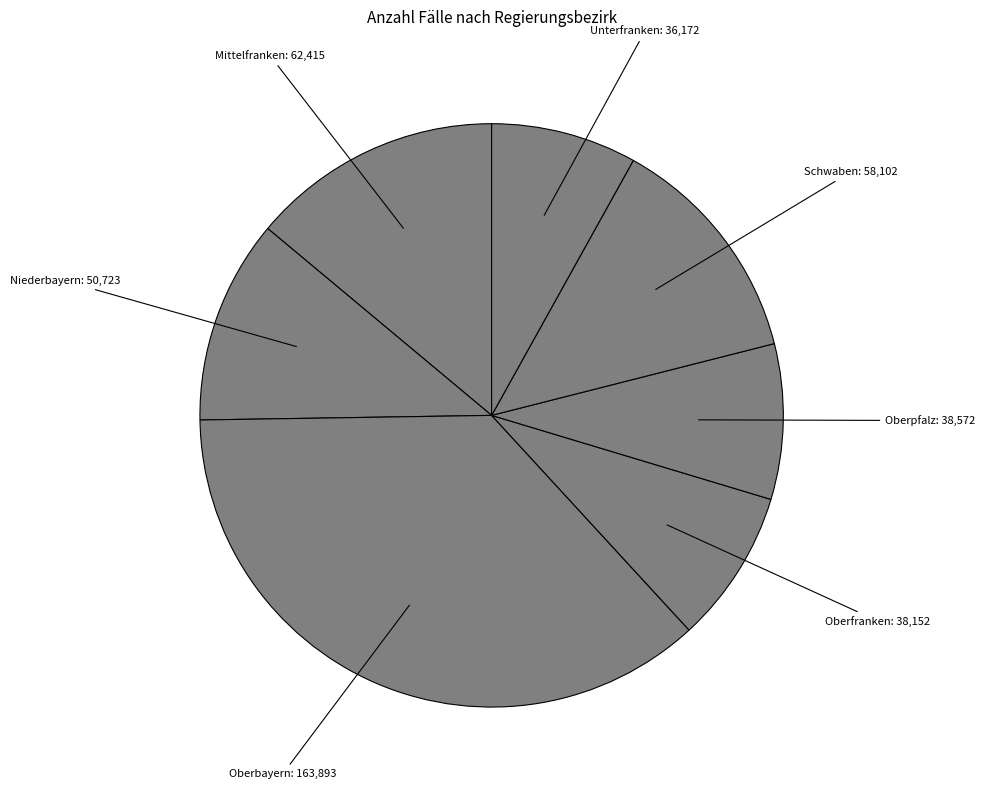

Approximately how many times larger is the value at Mittelfranken: 62,415 compared to Schwaben: 58,102?

1.1